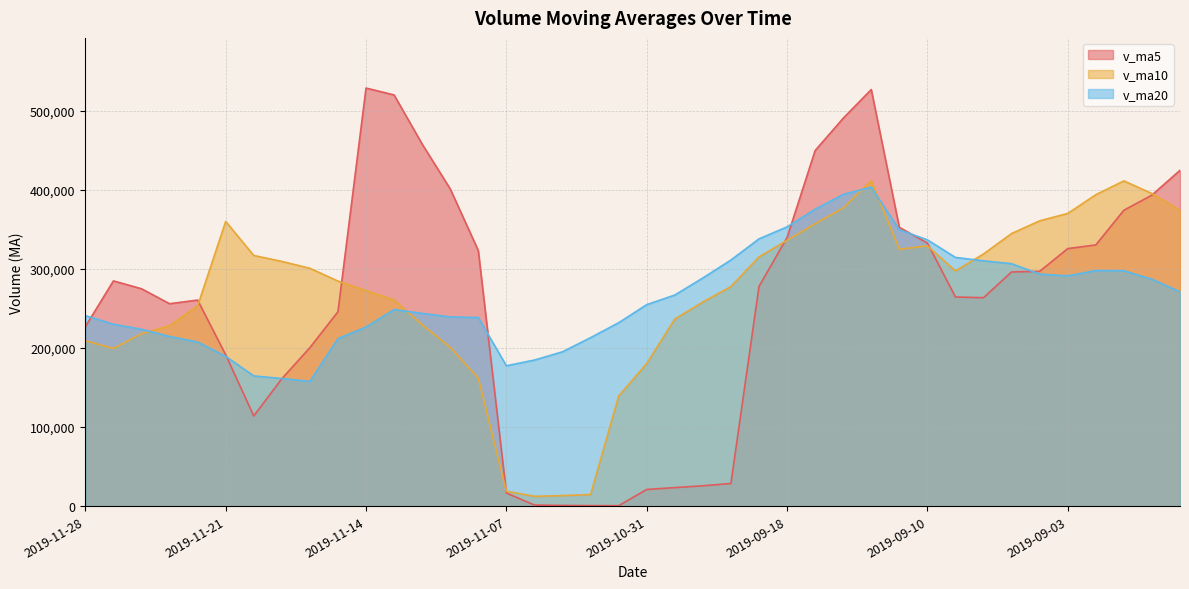

What is the label of the 7th point from the left?

2019-11-20